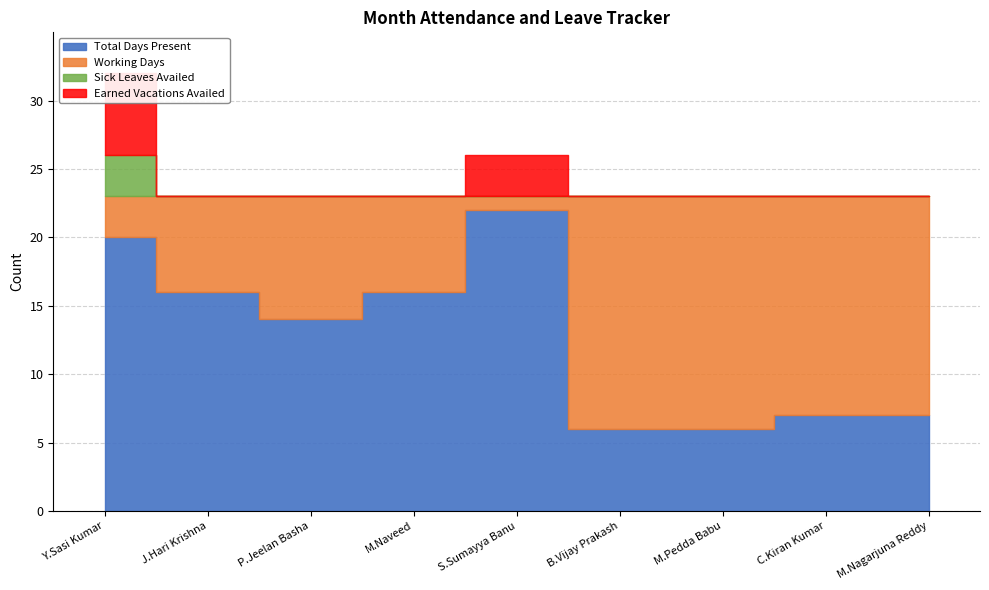

Reading left to right, list all the values displayed in this chart.

Total: 20	16	14	16	22	6	6	7	7
Working days: 23	23	23	23	23	23	23	23	23
Sick leaves availed: 3	0	0	0	0	0	0	0	0
Casual Leaves availed: 0	0	0	0	0	0	0	0	0
Earned Vacations availed: 6	0	0	0	3	0	0	0	0